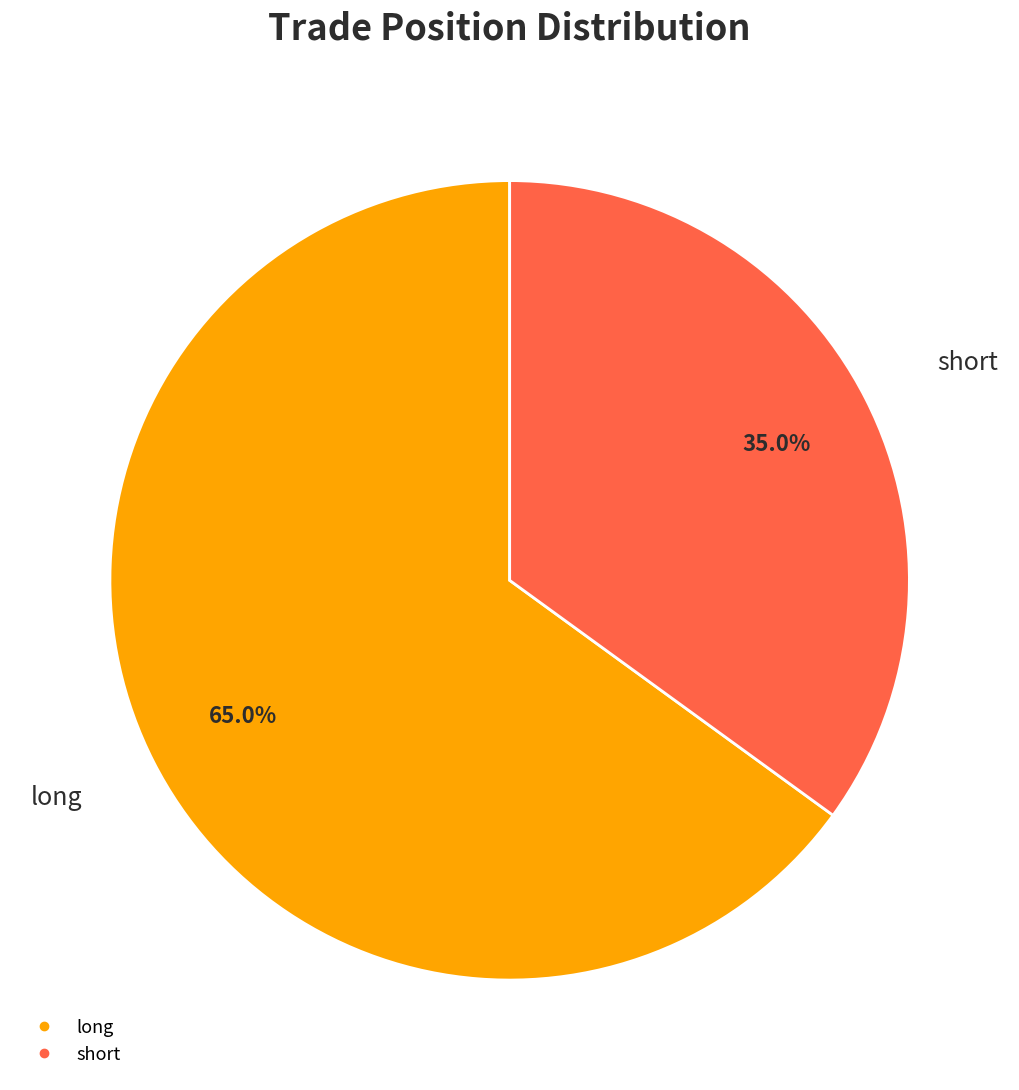

To the nearest percent, what is the difference between the largest and smallest slice percentages?

30%